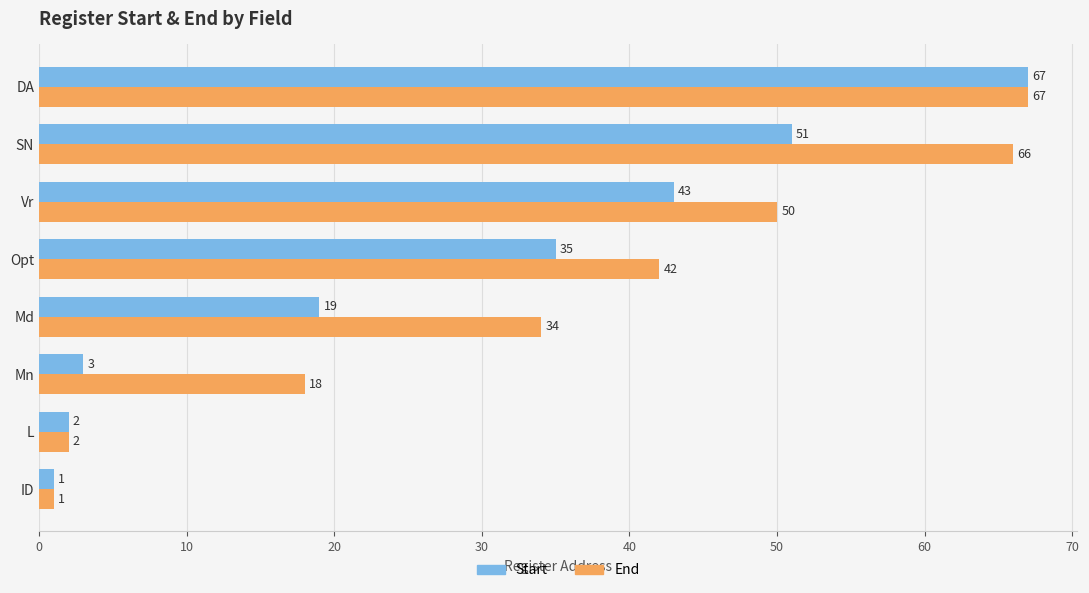

What is the sum of all Start values?

221